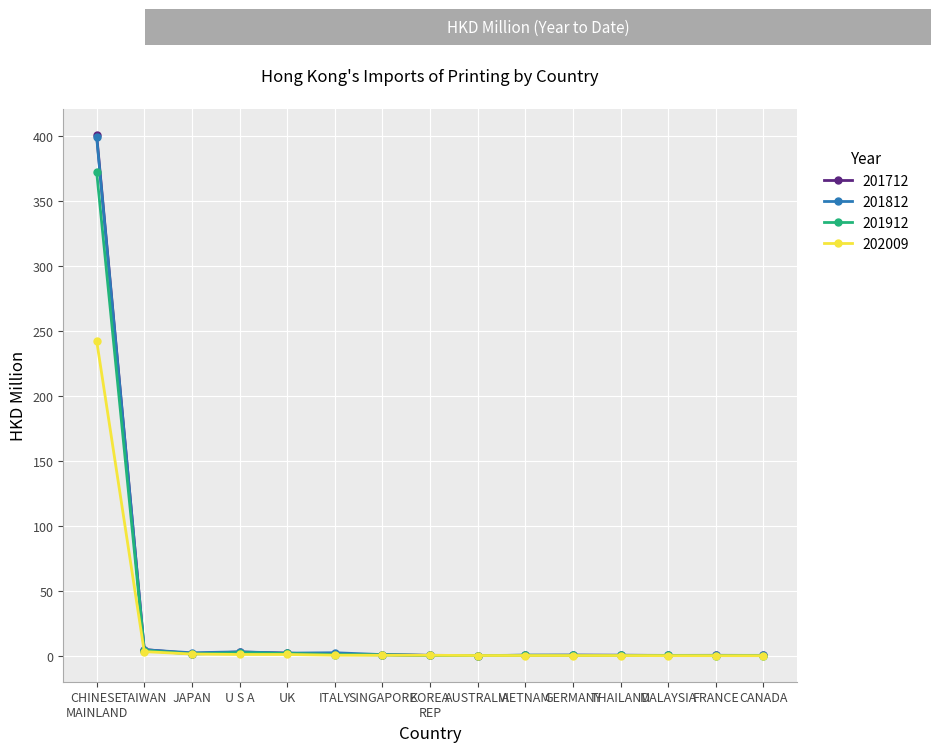

True or false: 201812 has more than 1 interior local peaks.

True